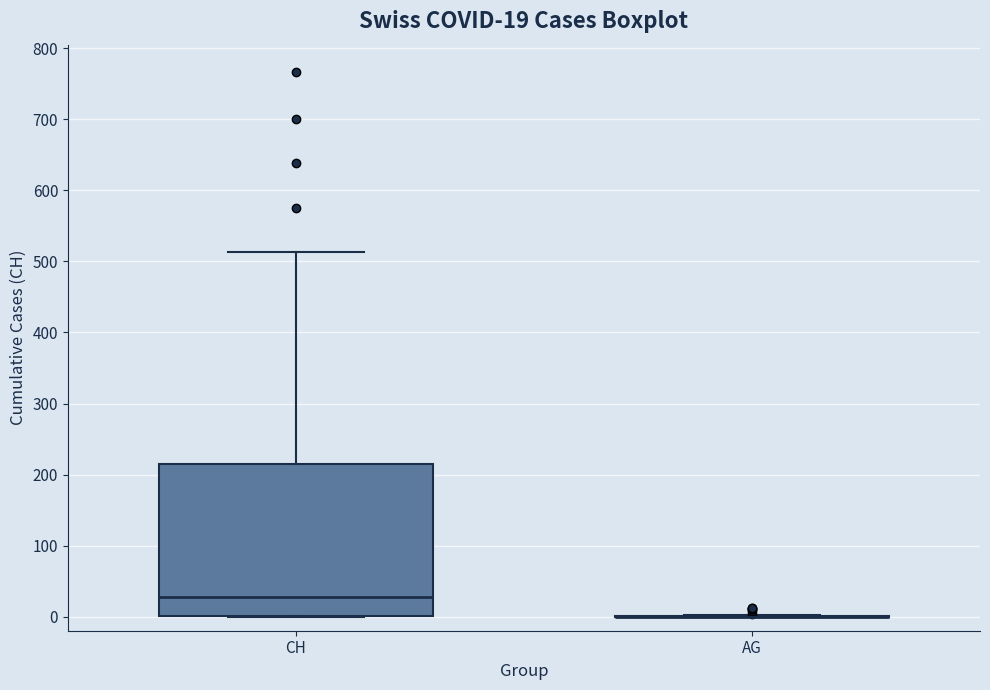

Which box is the tallest, from its lower edge to its upper edge?

CH